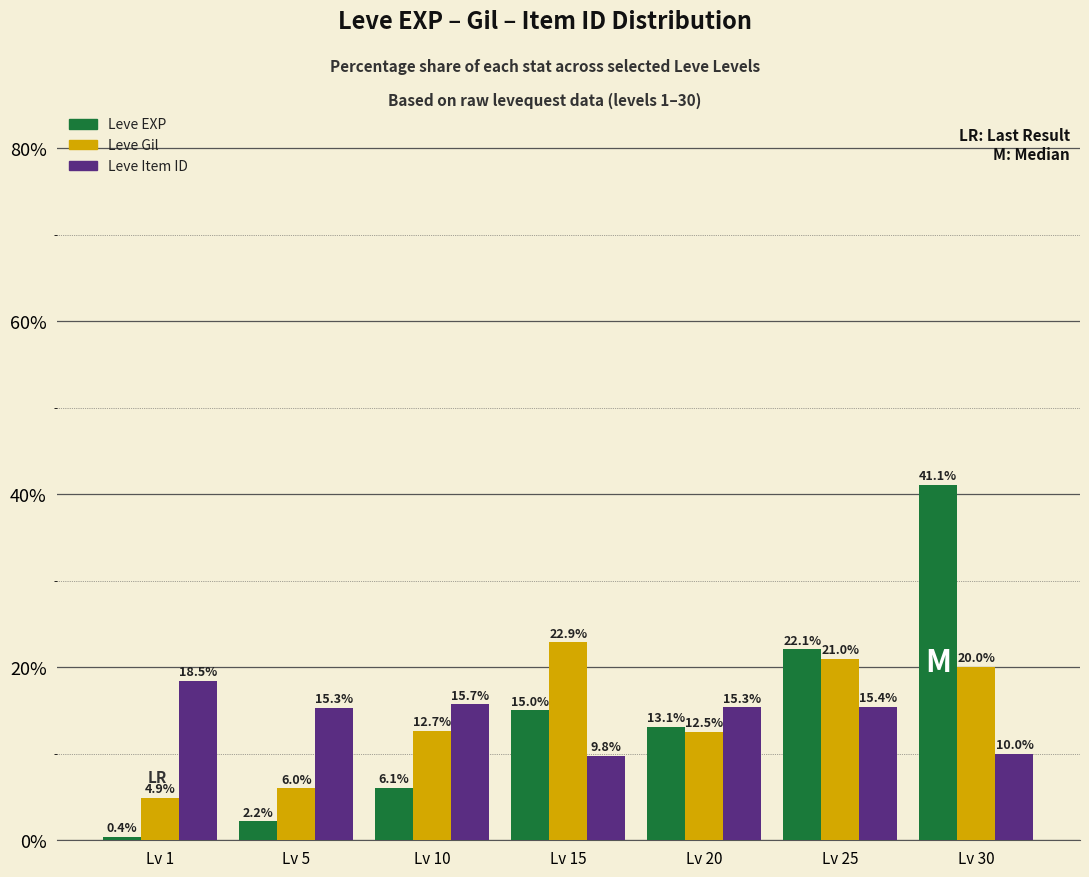

Is the value of Leve Gil at Lv 1 greater than the value of Leve Item ID at Lv 25?

No